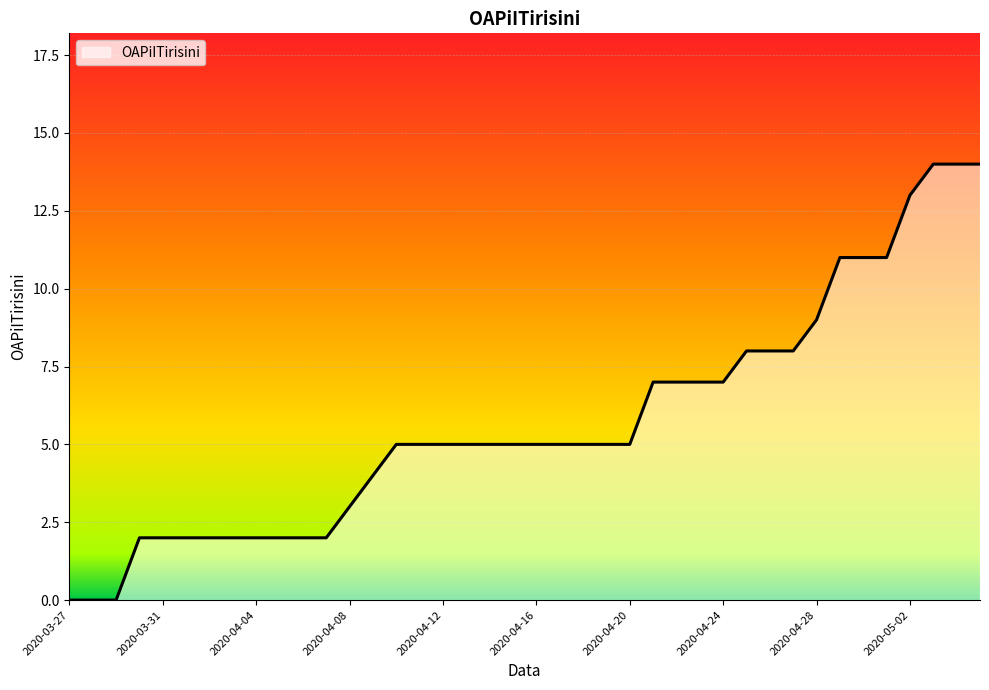

What is the maximum value shown in the chart?

14